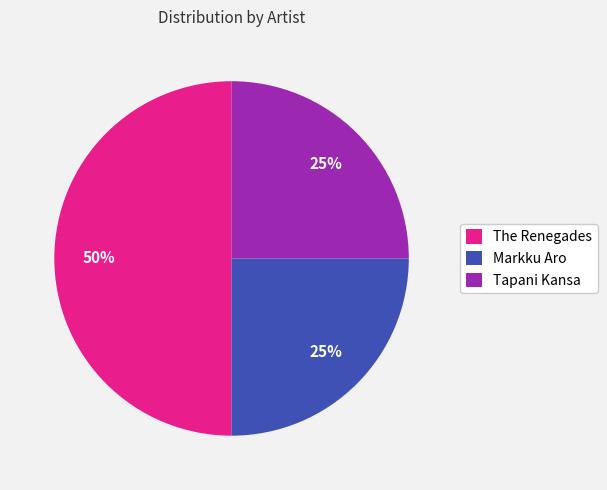

To the nearest percent, what portion does The Renegades represent?

50%